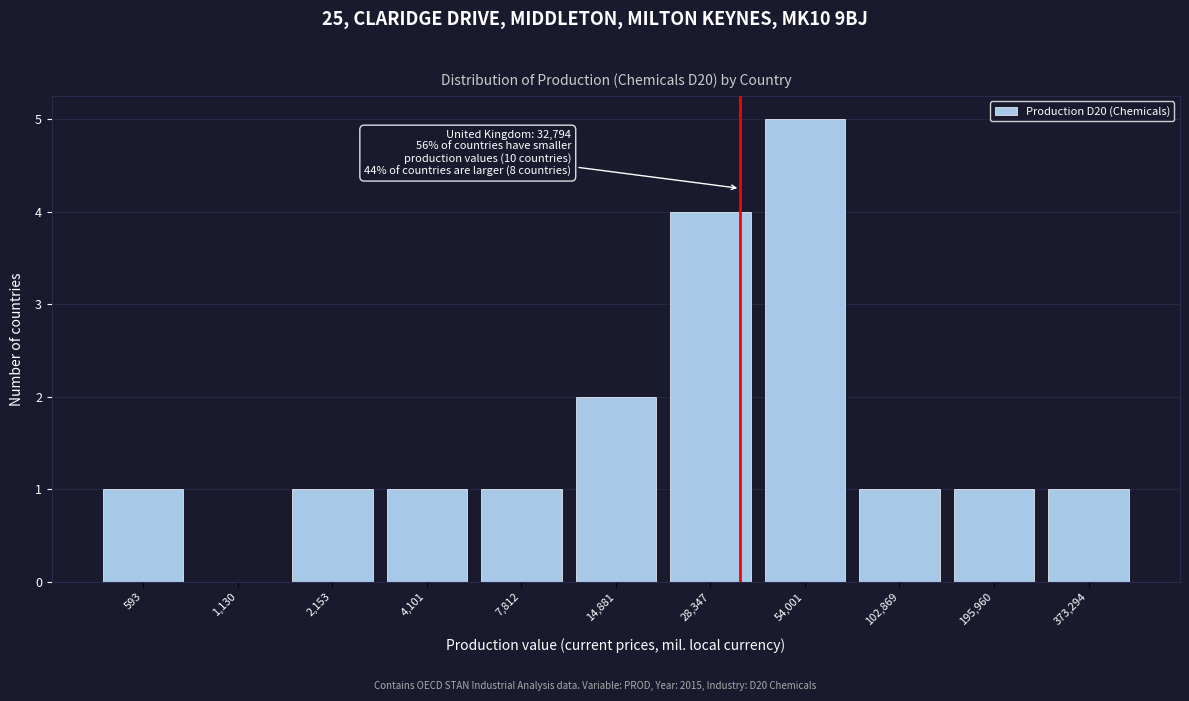

Reading left to right, extract all data points from this chart.

593=1	1,130=0	2,153=1	4,101=1	7,812=1	14,881=2	28,347=4	54,001=5	102,869=1	195,960=1	373,294=1